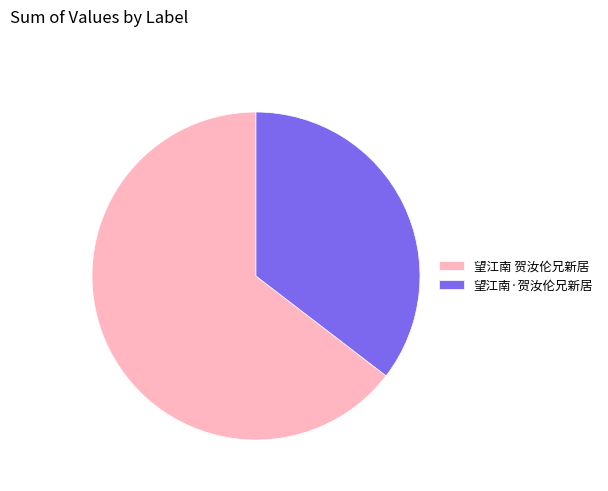

Rank the categories by value from highest to lowest.

望江南 贺汝伦兄新居, 望江南·贺汝伦兄新居